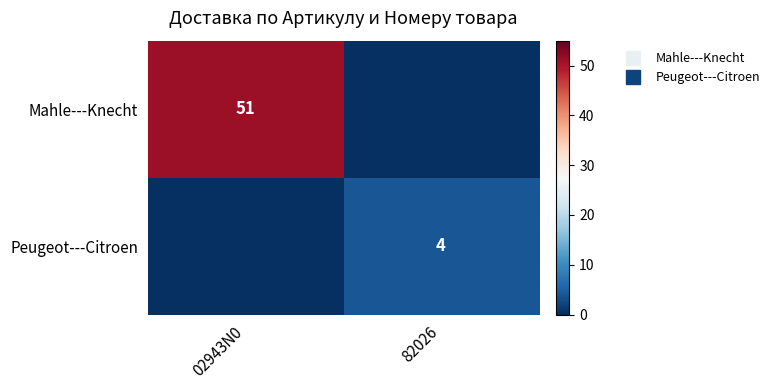

What is the difference between the Mahle---Knecht values at 82026 and 02943N0?

51